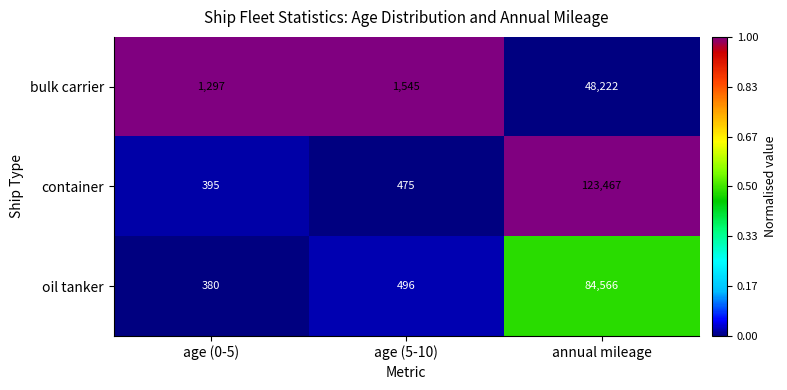

Which series has the largest range (max minus min)?

container